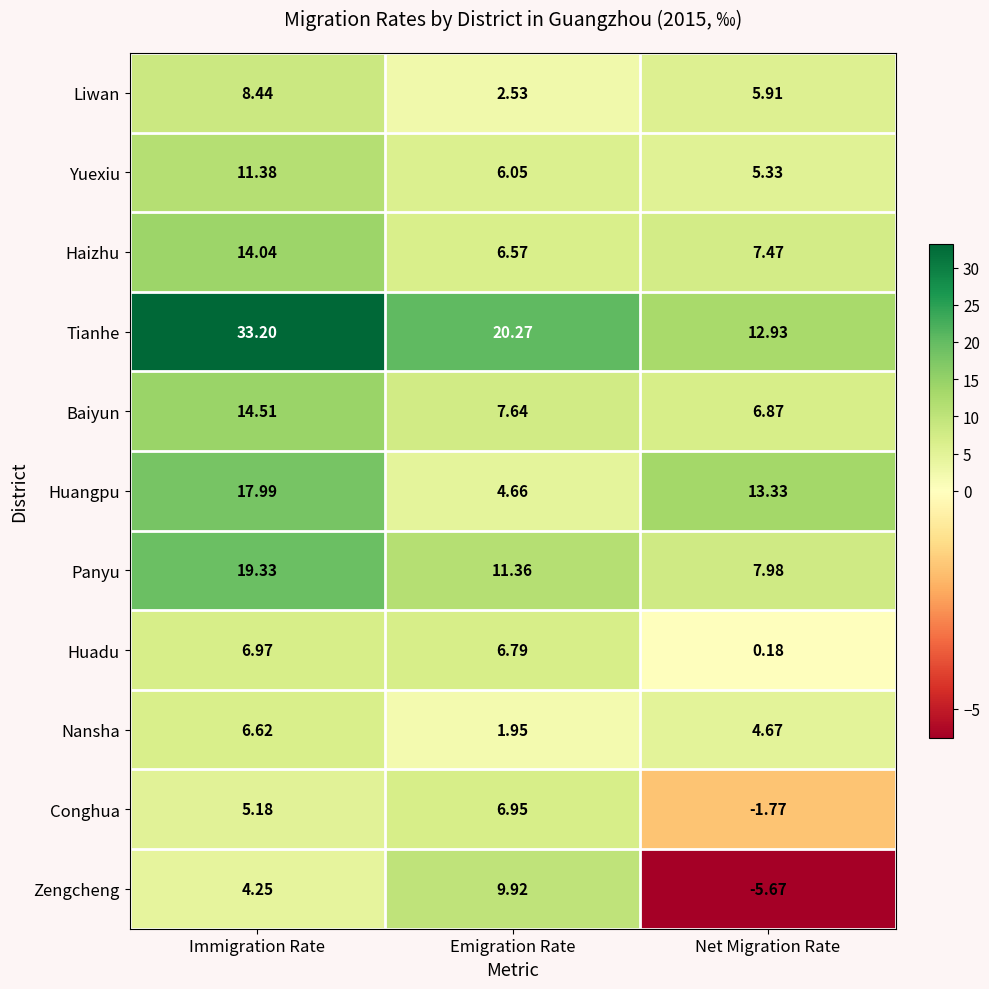

Which series has the largest total across all categories?

Tianhe